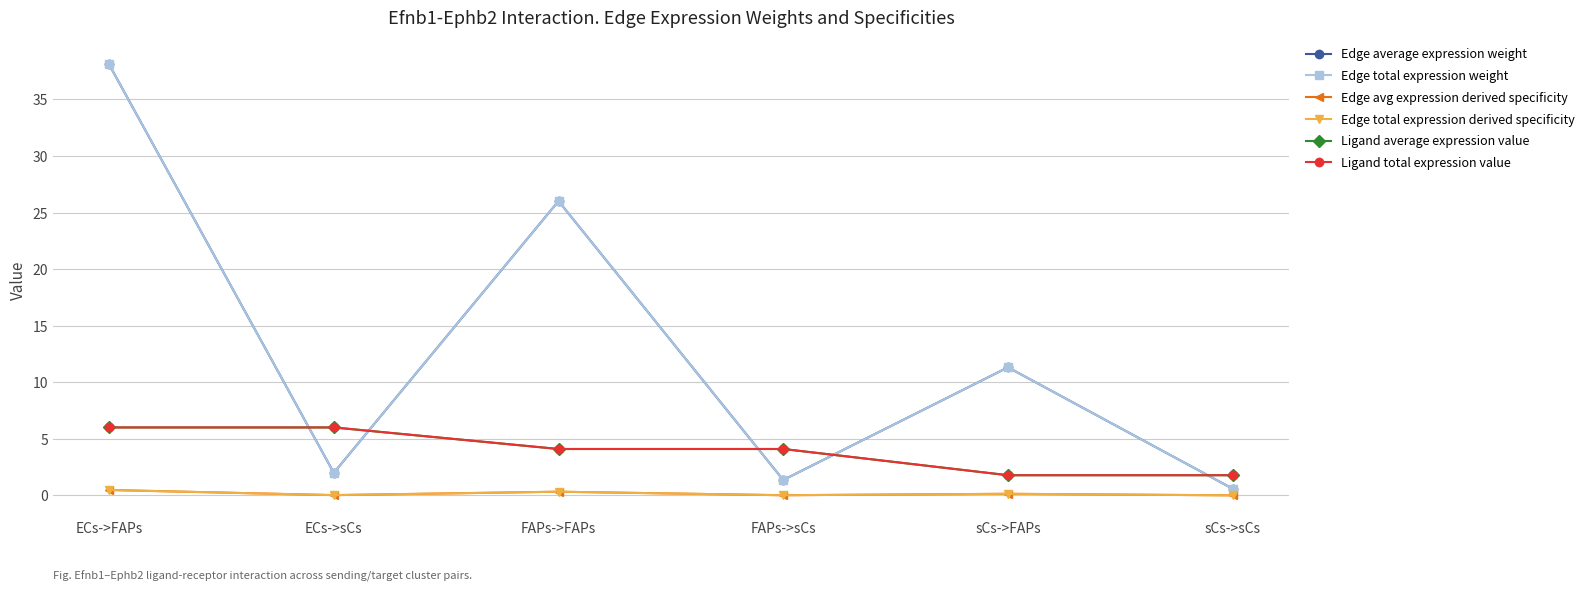

Is this an area chart (filled region under the line)?

No